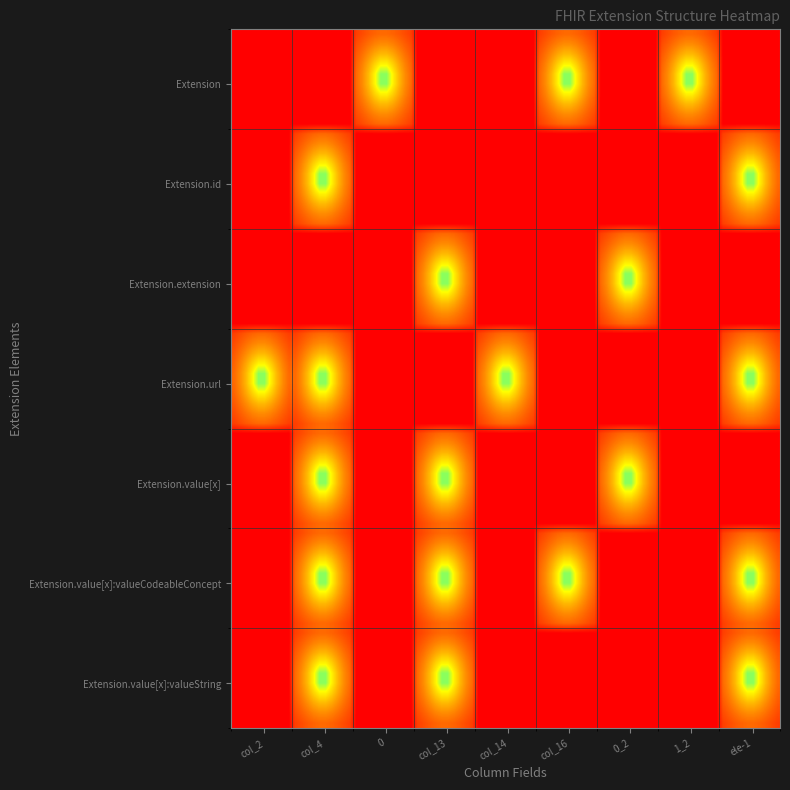

What is the maximum value shown in the chart?

1